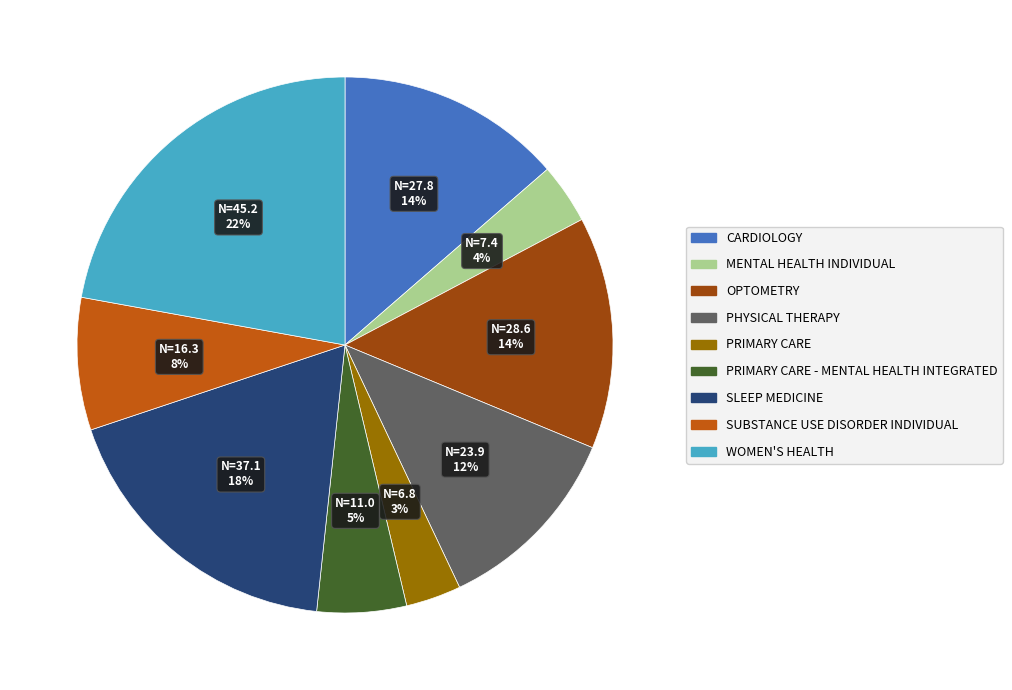

To the nearest percent, what is the difference between the largest and smallest slice percentages?

19%